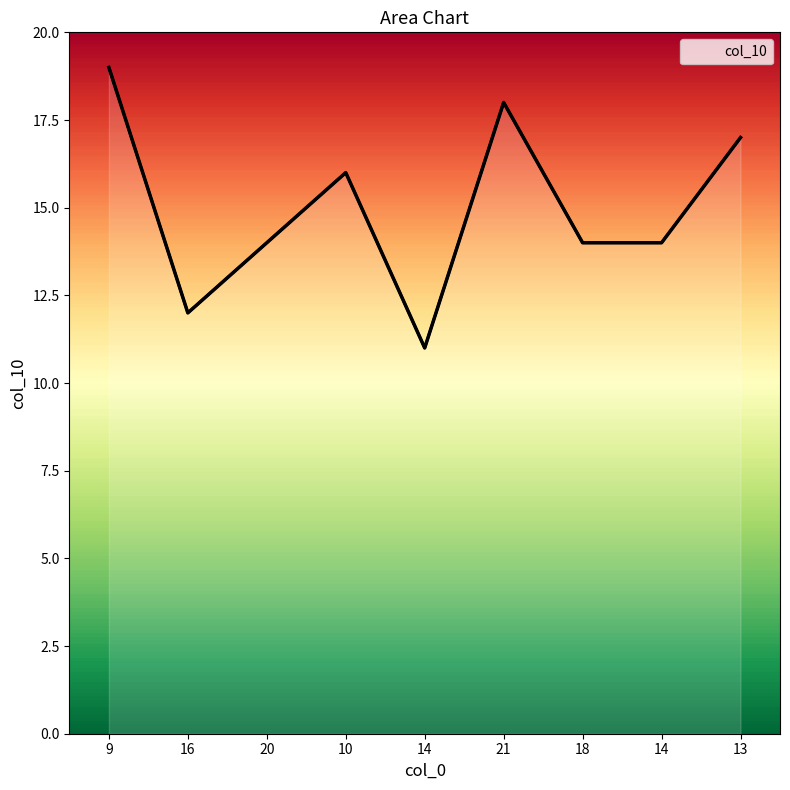

Reading left to right, transcribe all the data shown in this chart.

9=19	16=12	20=14	10=16	14=11	21=18	18=14	14=14	13=17